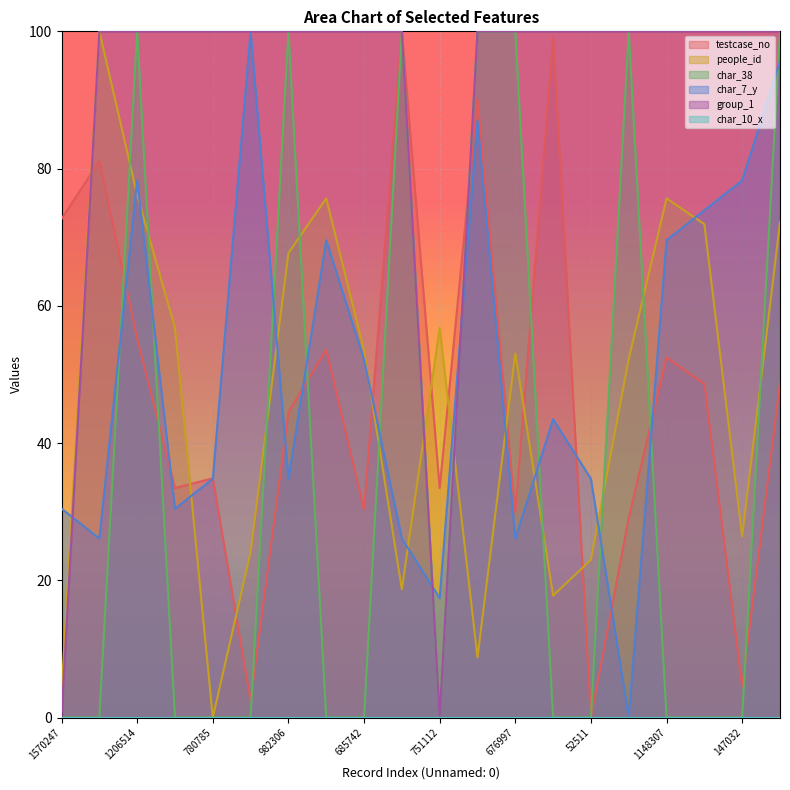

Rank the categories by people_id value from highest to lowest.

1745785, 1206514, 1172103, 1148307, 1072759, 1067320, 982306, 751112, 751046, 685742, 676997, 660310, 147032, 102830, 52511, 2141112, 2123211, 1935812, 1570247, 780785